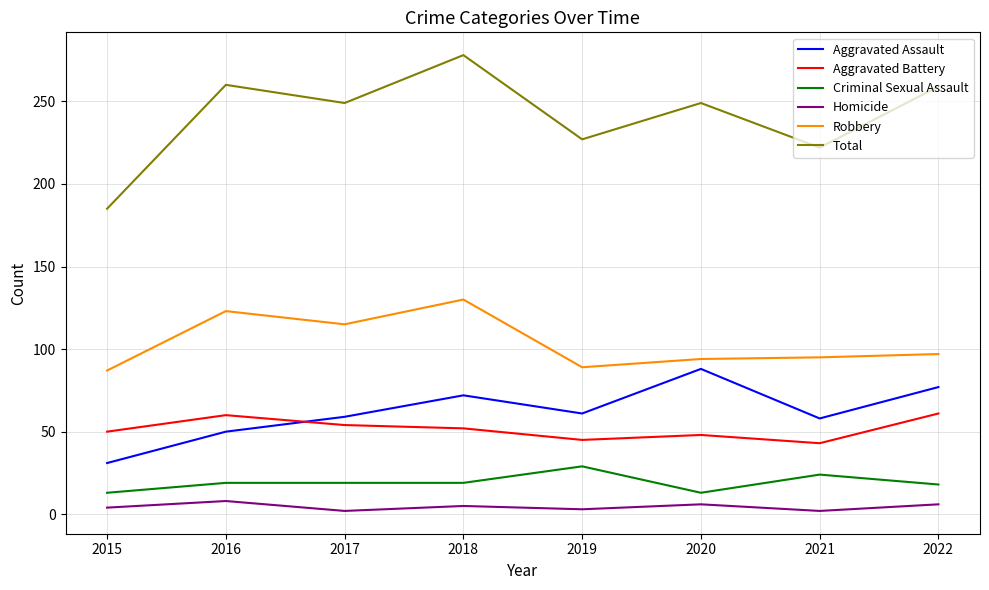

Where is Total nearest to the value 231?

2019